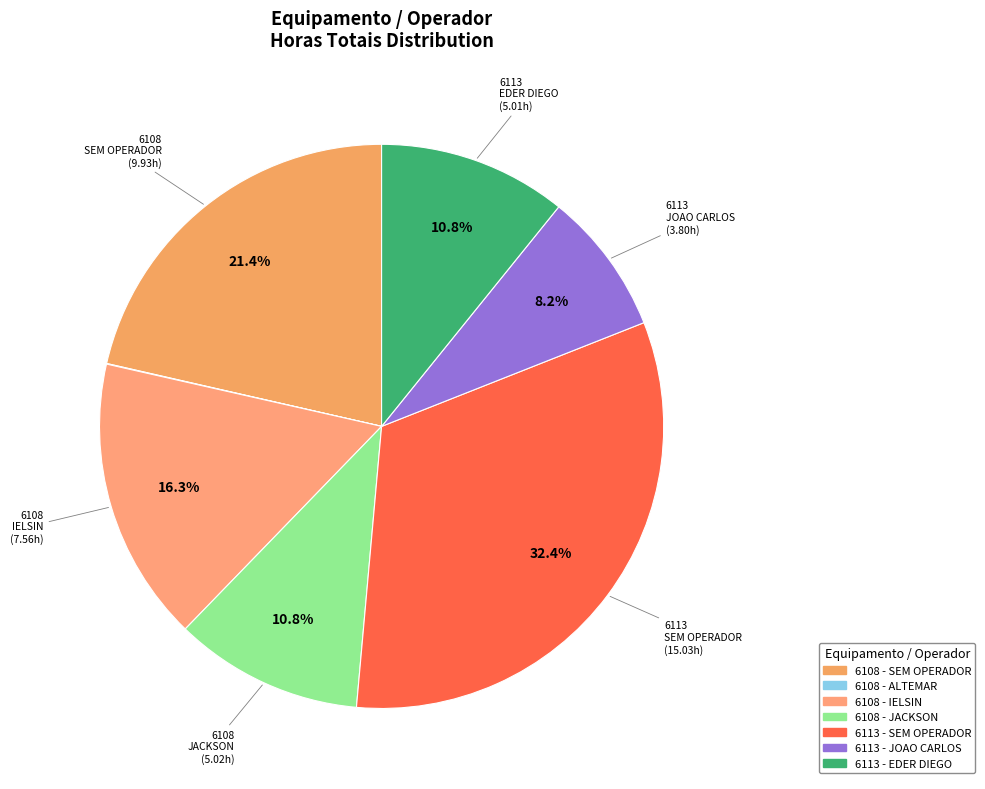

True or false: 6108 - SEM OPERADOR accounts for 29% of the total.

False